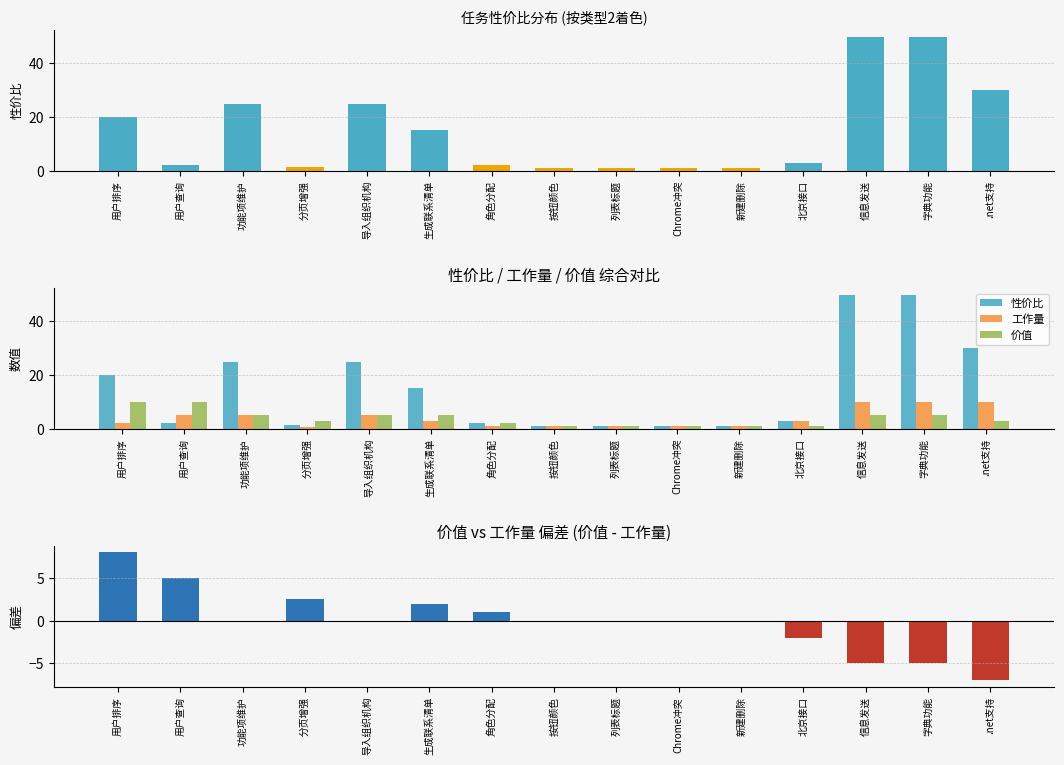

What is the difference between the maximum and minimum values in the 价值 - 工作量 series?

15.0